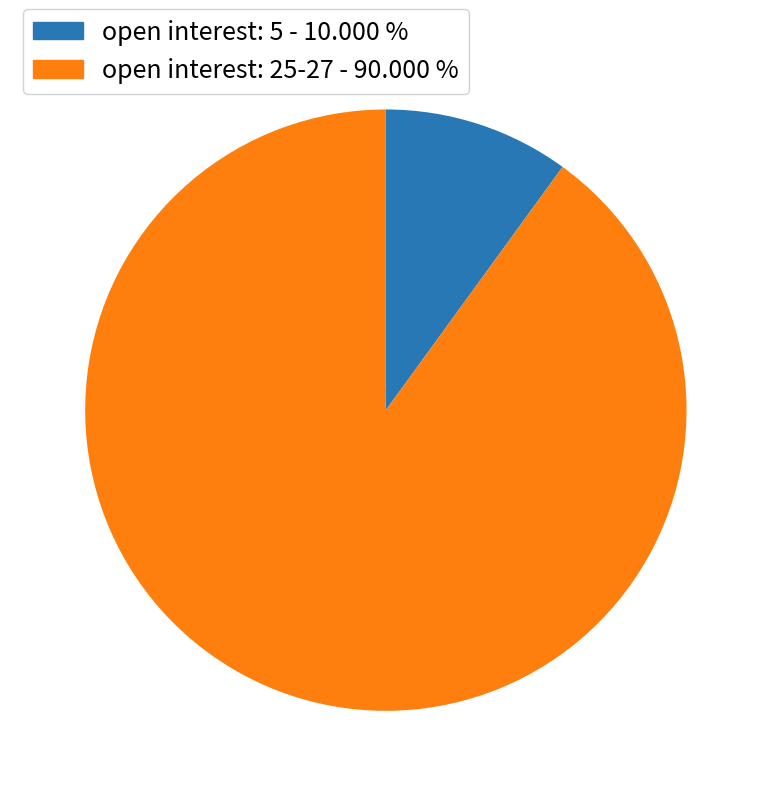

Is there any slice that represents more than half of the pie?

Yes